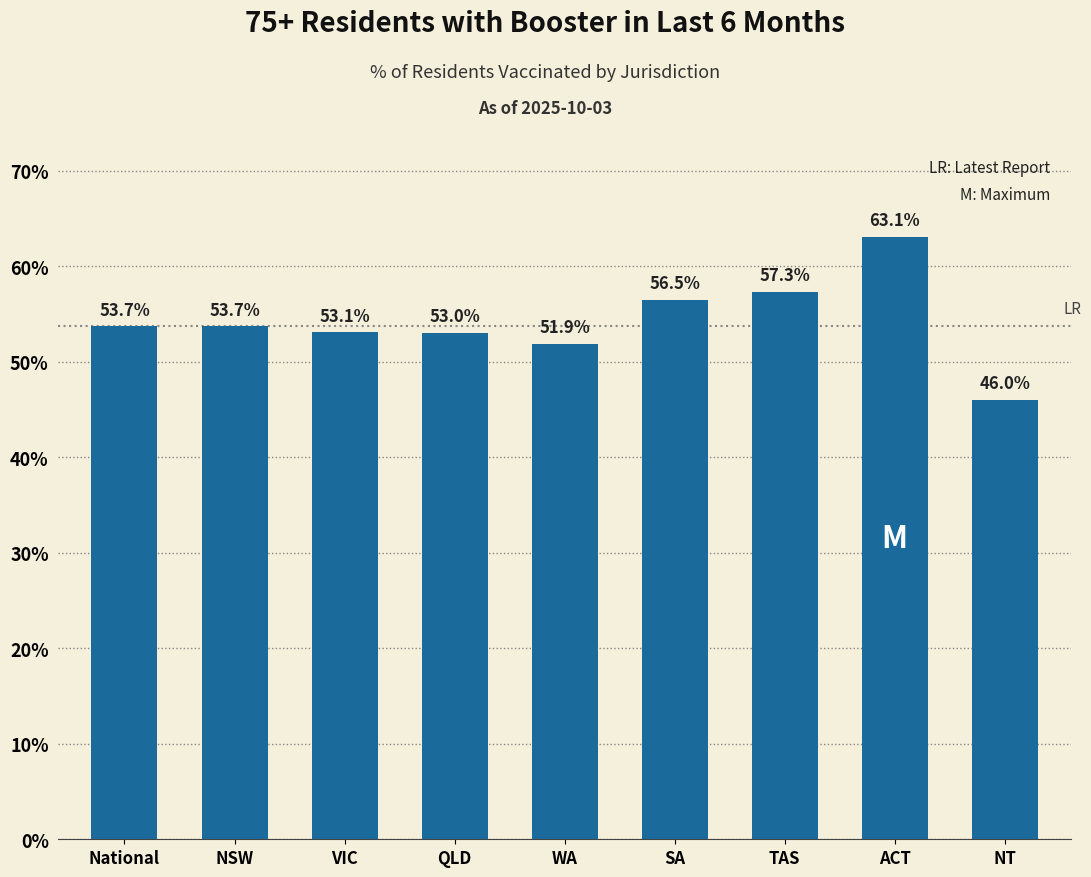

What is the change in value from SA to TAS?

+0.8